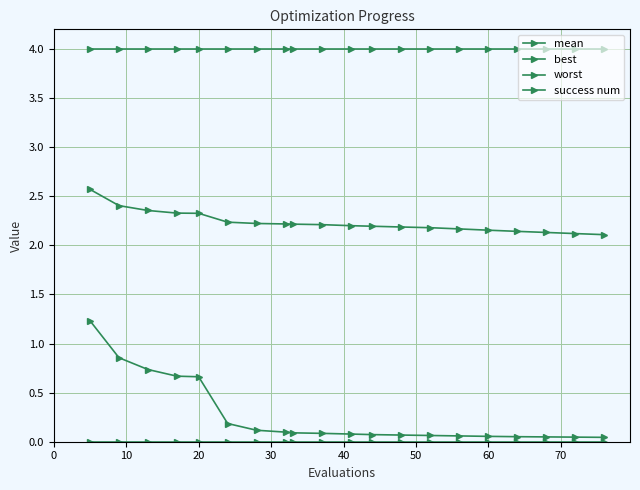

List the series in order of their peak value, highest first.

worst, mean, best, success num